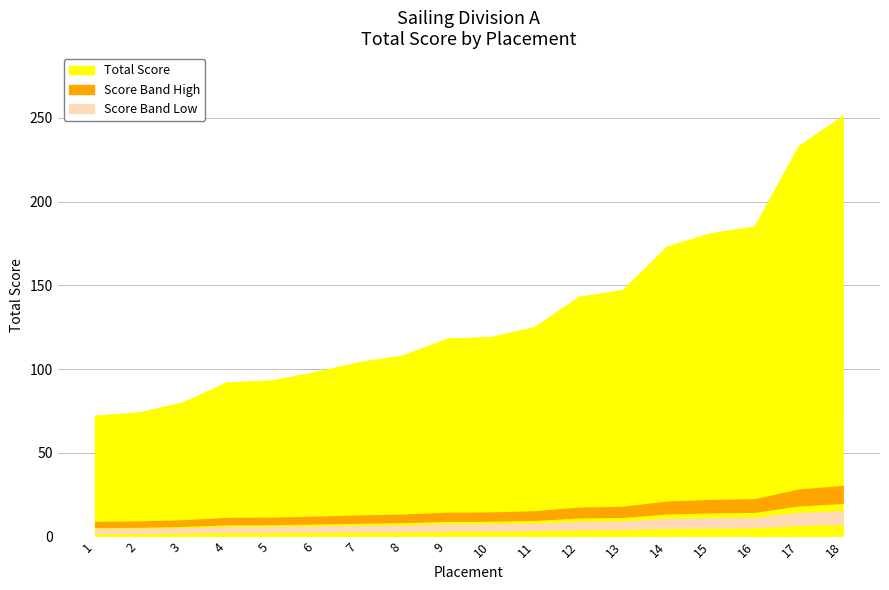

Which label corresponds to the largest value in the chart?

18